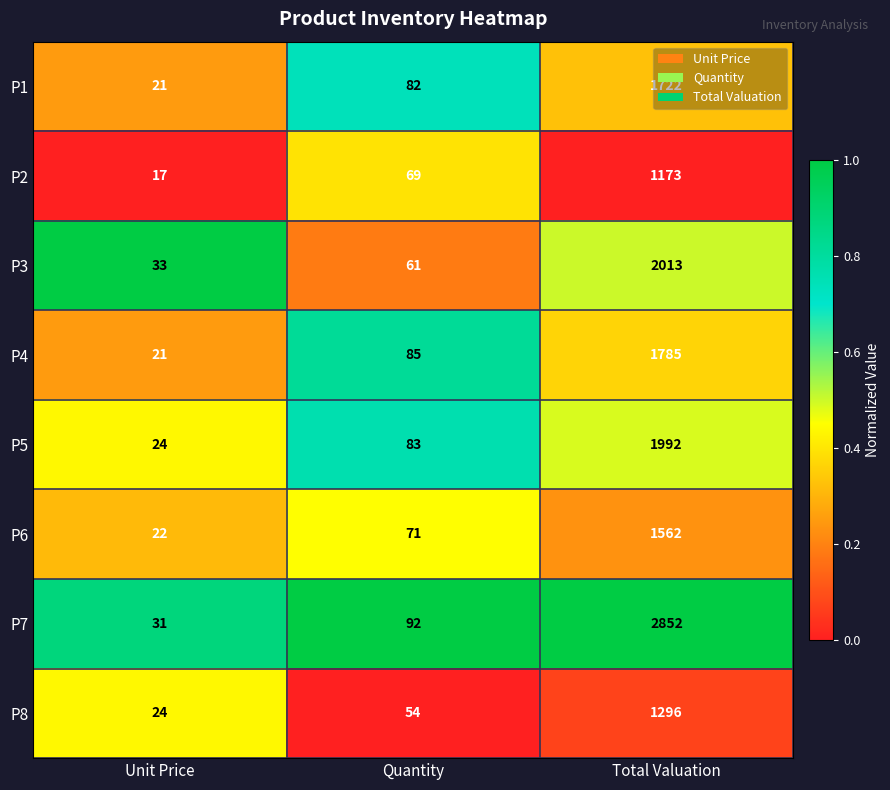

What is the difference between the P5 values at Unit Price and Quantity?

59